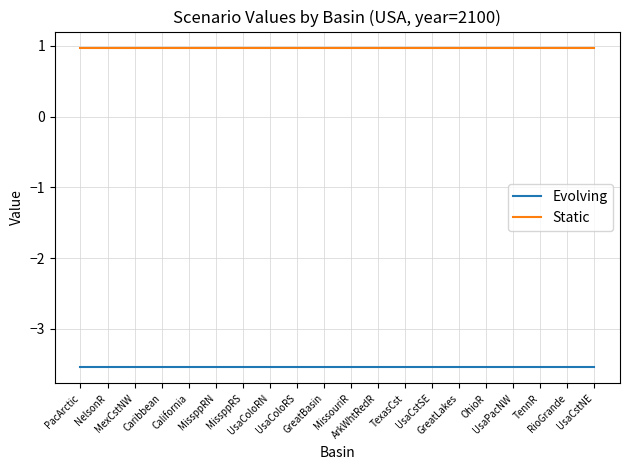

What are all the series names shown in the legend?

Evolving, Static